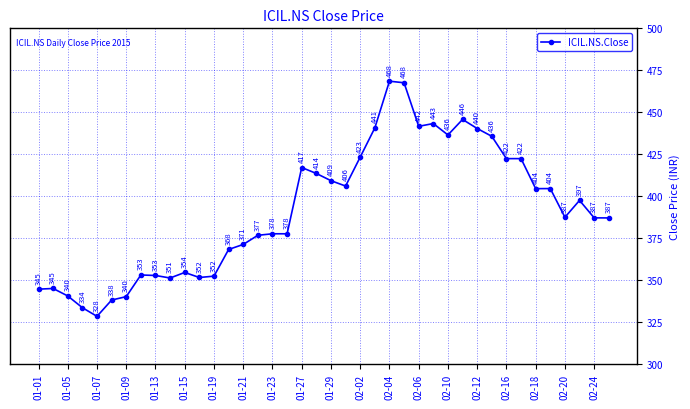

How many series are shown in this chart?

1